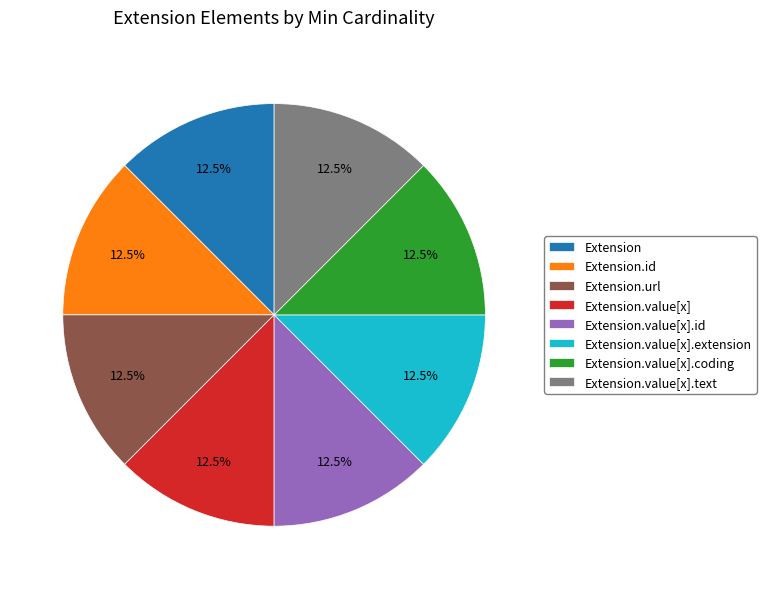

Is the sum of Extension.value[x].text and Extension.id greater than half?

No